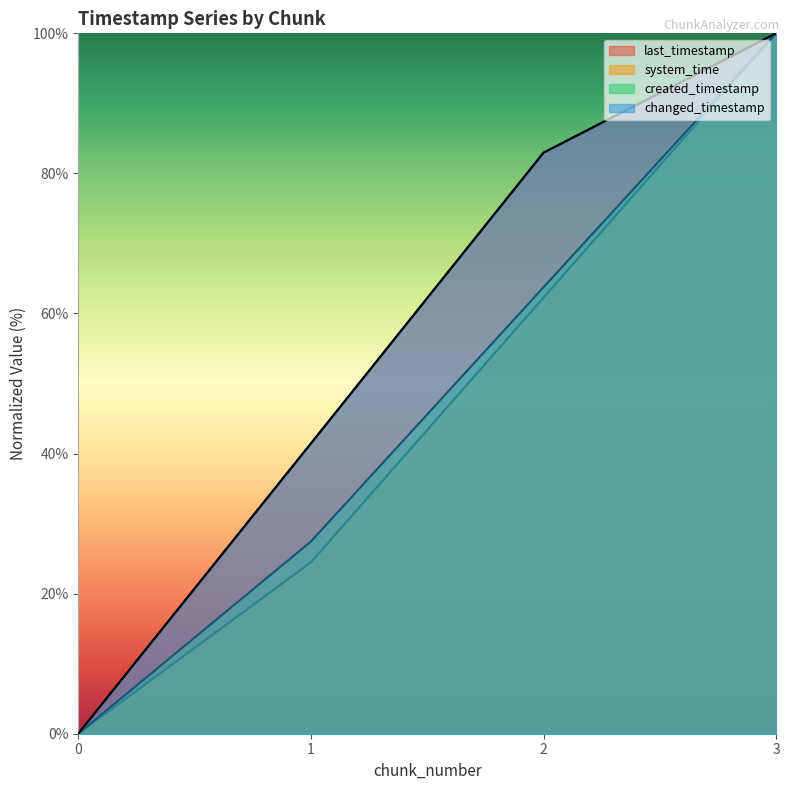

How many positive values does the system_time series have?

3